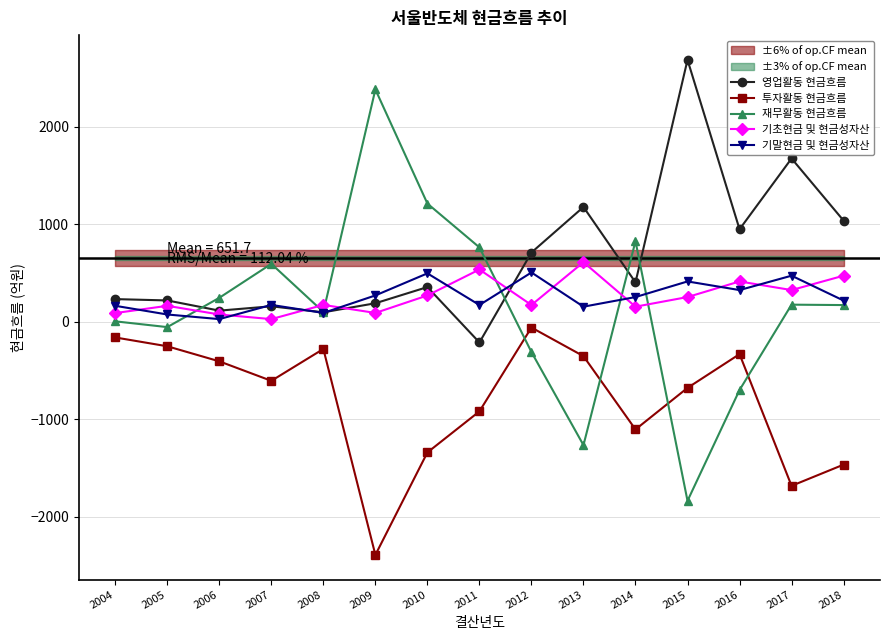

Reading left to right, what are all the values shown in this chart?

영업활동 현금흐름: 2004=231.8	2005=217.9	2006=113.5	2007=158.1	2008=96.4	2009=189.2	2010=355.1	2011=-212.6	2012=709.1	2013=1175.5	2014=403.4	2015=2682.9	2016=947.2	2017=1672.6	2018=1035.8
투자활동 현금흐름: 2004=-161.3	2005=-251.6	2006=-405.9	2007=-605.7	2008=-279.1	2009=-2389.5	2010=-1339.3	2011=-918.4	2012=-59.6	2013=-352.8	2014=-1103.7	2015=-677.9	2016=-332.1	2017=-1681.6	2018=-1464.1
재무활동 현금흐름: 2004=3.9	2005=-55.2	2006=245.0	2007=593.1	2008=100.4	2009=2379.7	2010=1210.5	2011=761.4	2012=-310.9	2013=-1264.4	2014=825.6	2015=-1835.0	2016=-699.9	2017=174.8	2018=170.6
기초현금 및 현금성자산: 2004=88.6	2005=163.0	2006=74.1	2007=26.8	2008=172.2	2009=89.9	2010=269.1	2011=535.1	2012=171.2	2013=610.1	2014=154.1	2015=252.7	2016=412.7	2017=324.3	2018=471.6
기말현금 및 현금성자산: 2004=163.0	2005=74.1	2006=26.8	2007=172.2	2008=89.9	2009=269.4	2010=495.5	2011=171.2	2012=504.5	2013=154.1	2014=252.7	2015=412.7	2016=324.3	2017=471.6	2018=216.7